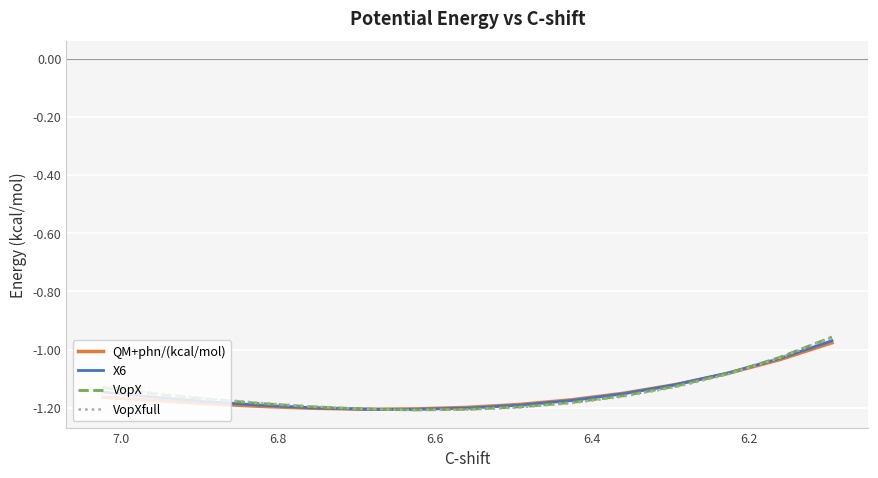

What is the difference between the maximum and minimum values in the X6 series?

0.2